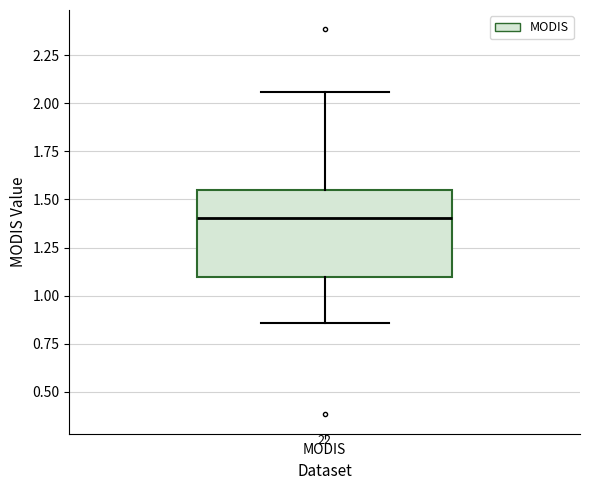

Where is the lower edge of the box for MODIS on the y-axis? The values are not printed on the chart, so give them approximately, as read against the axis.

1.10